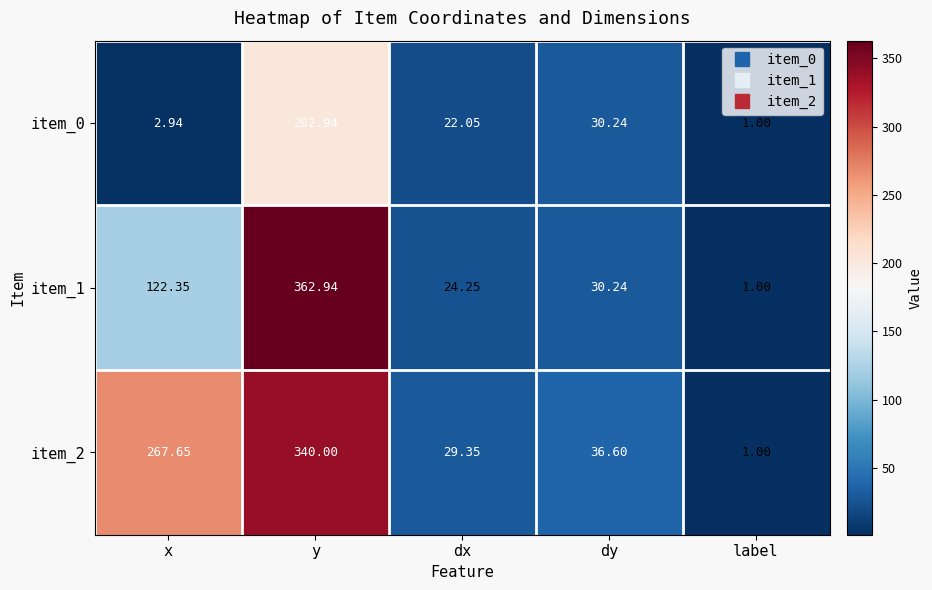

At which category does the chart reach its peak across all series?

y